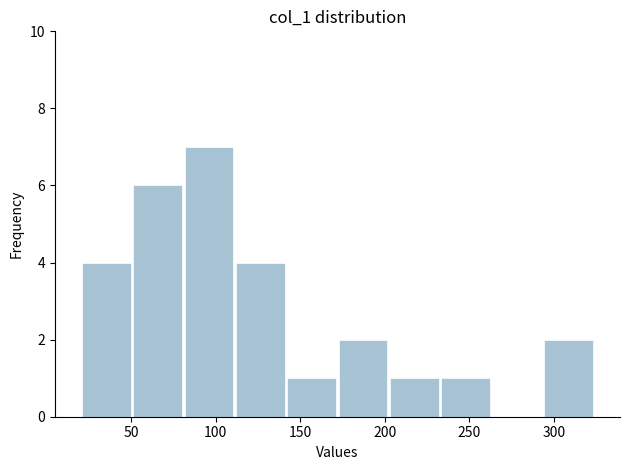

Over which range of the x-axis is the bar tallest?

80 to 110